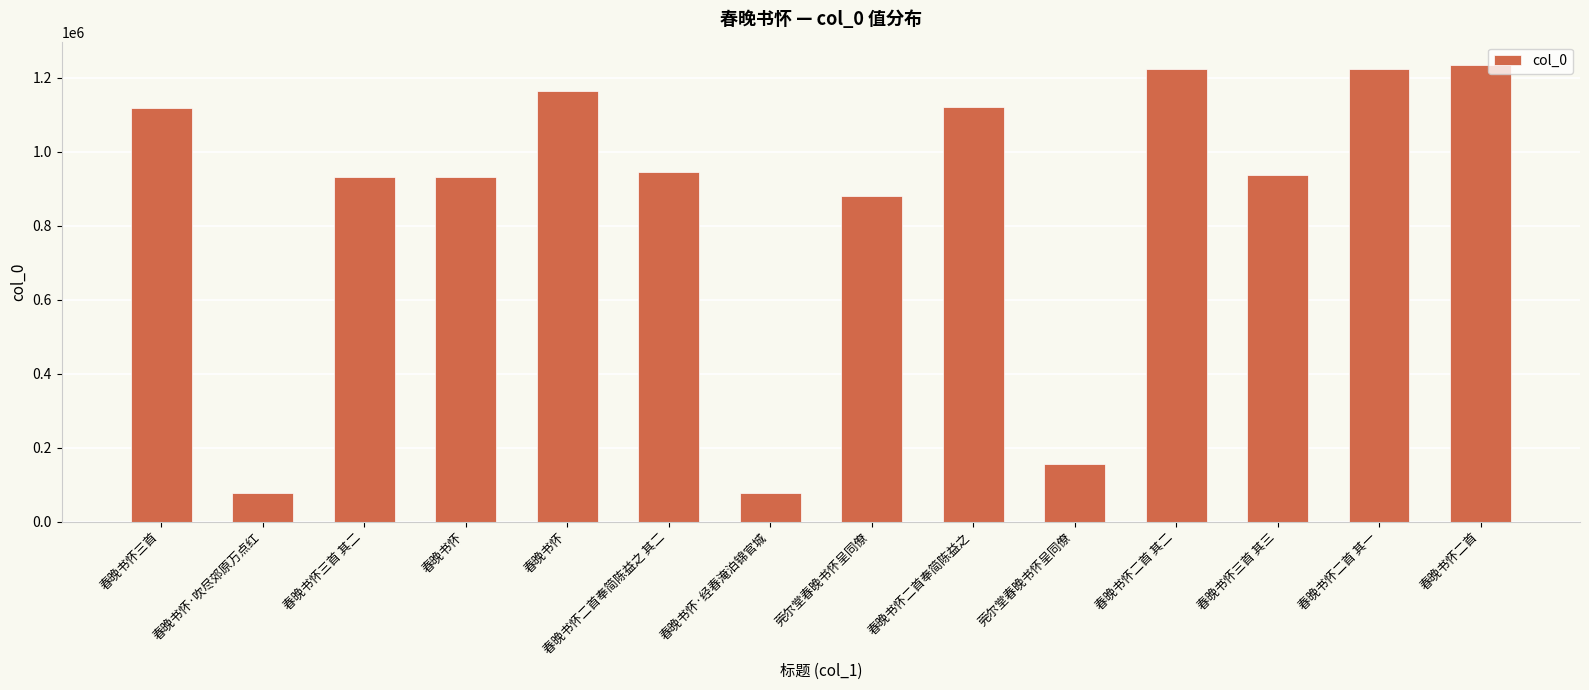

Which category has the highest value across all series?

春晚书怀二首